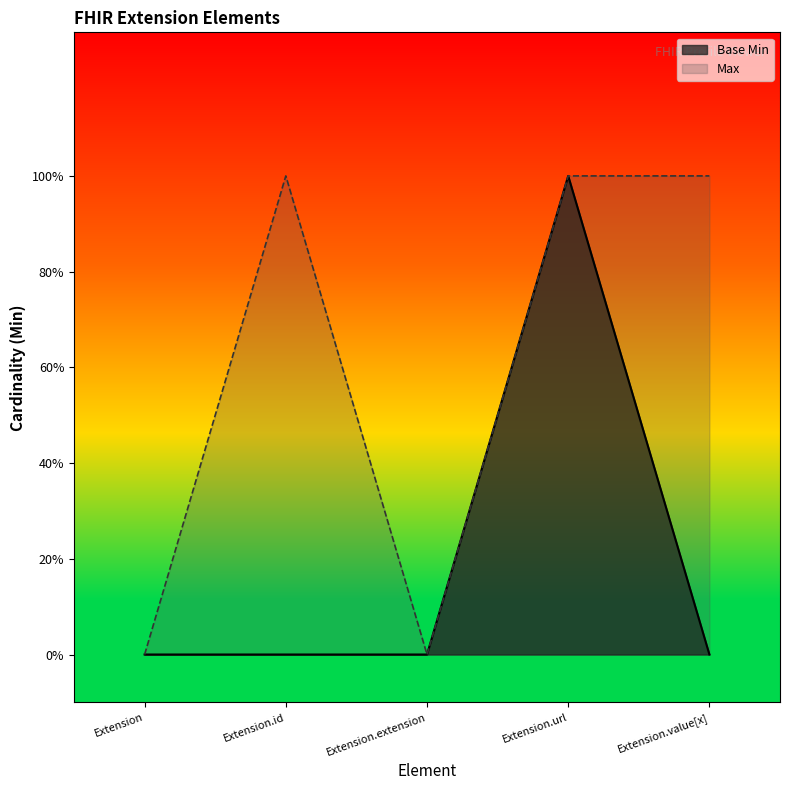

What position from the right is Extension.extension?

3